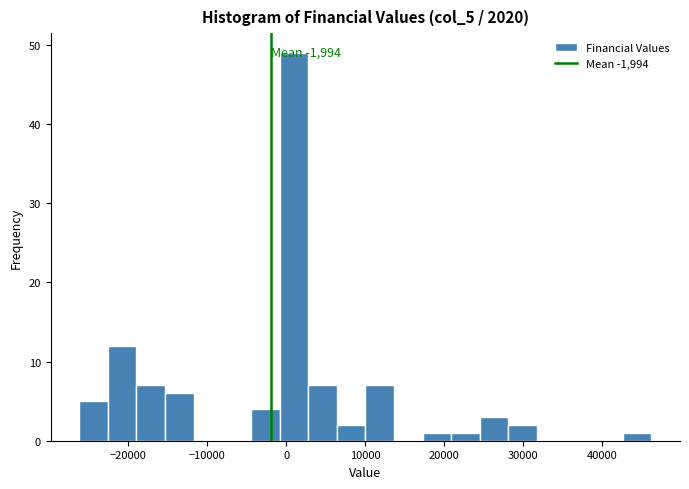

Read against the x-axis, roughly where is the centre of the tallest bar?

1000